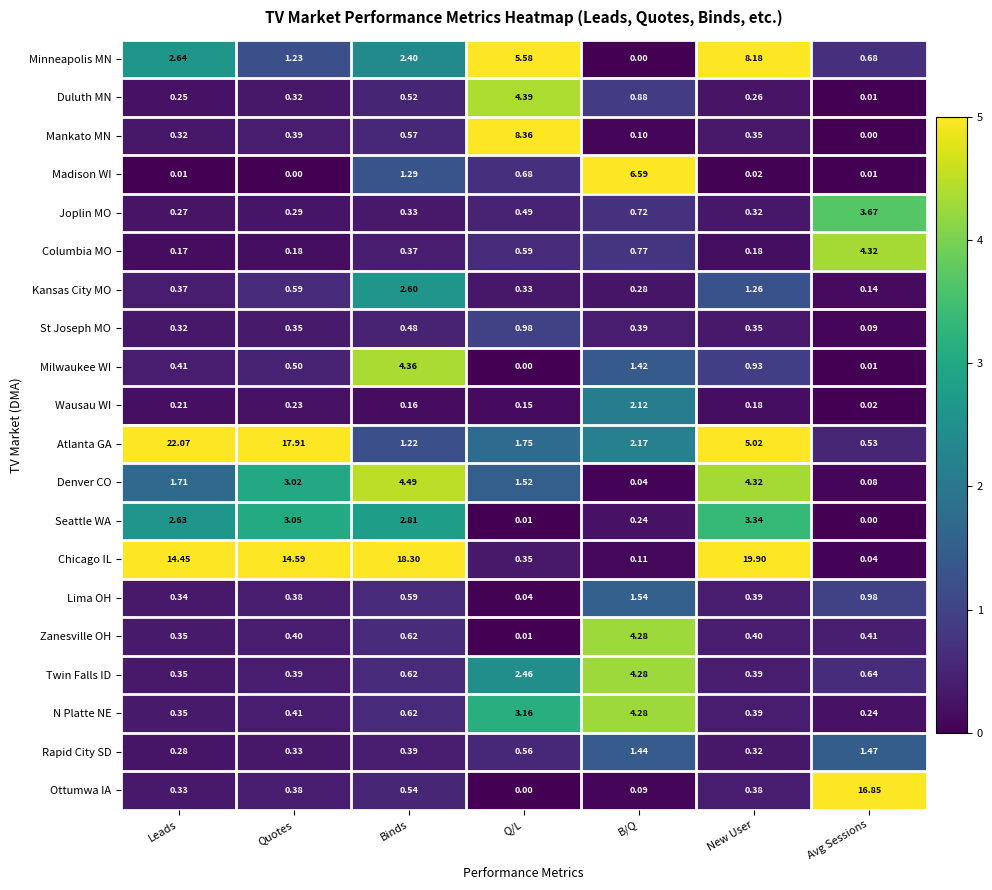

What is the total value across all series at Binds?

43.3